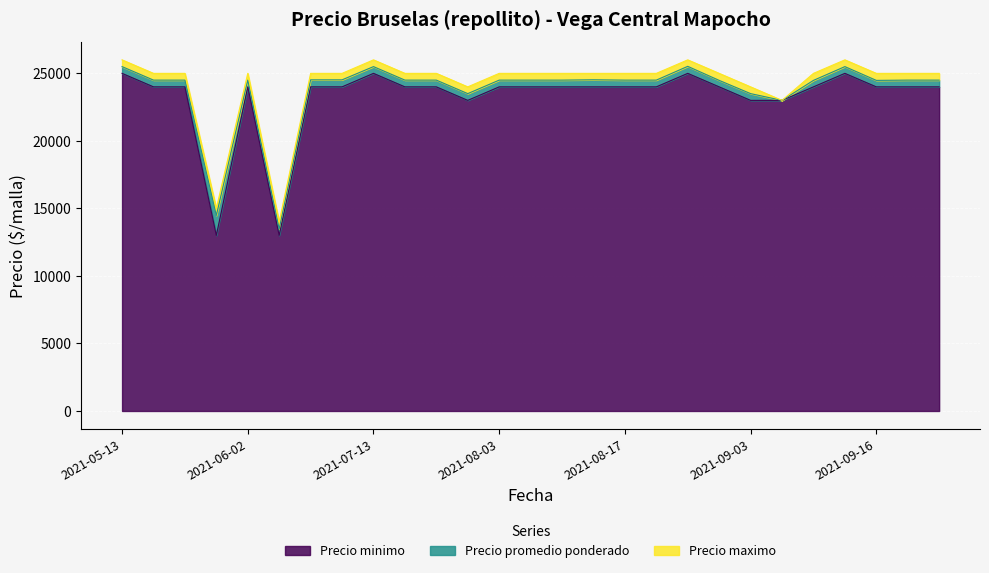

How many interior local peaks does the Precio maximo series have?

4